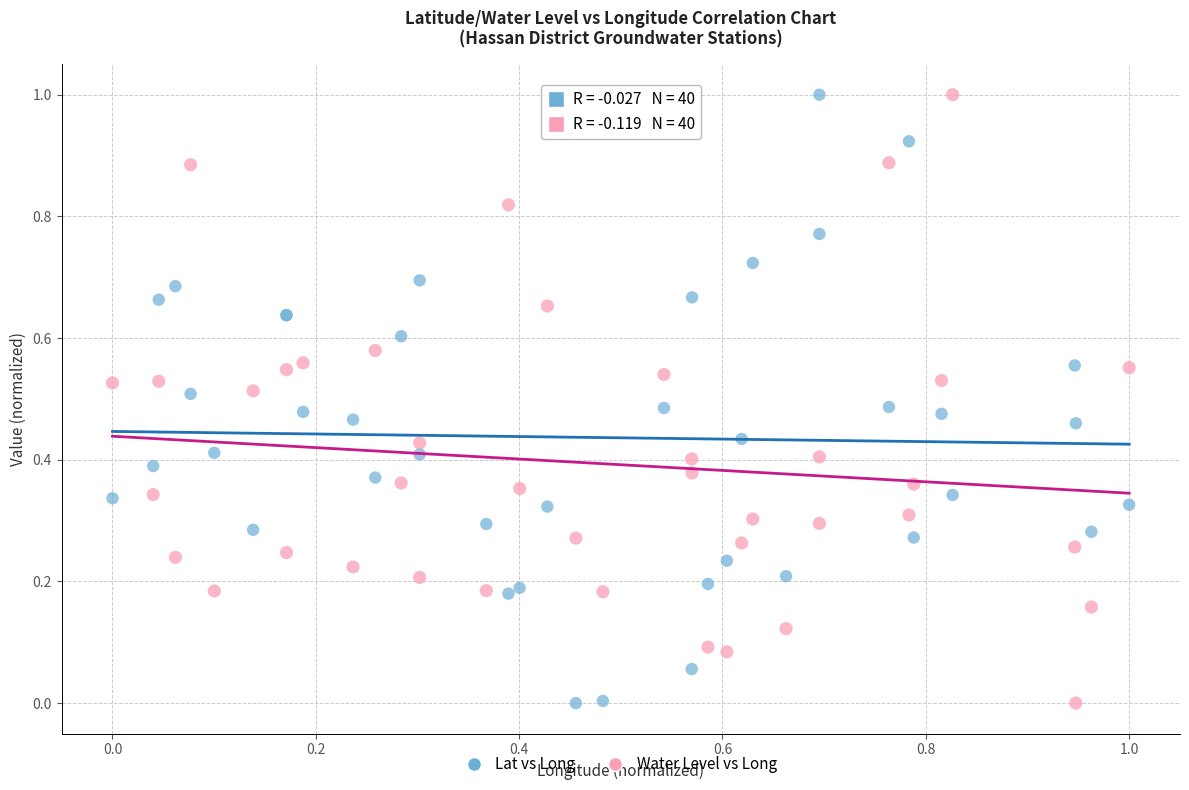

What is the X range (max minus min) for the scatter plot?

1.0